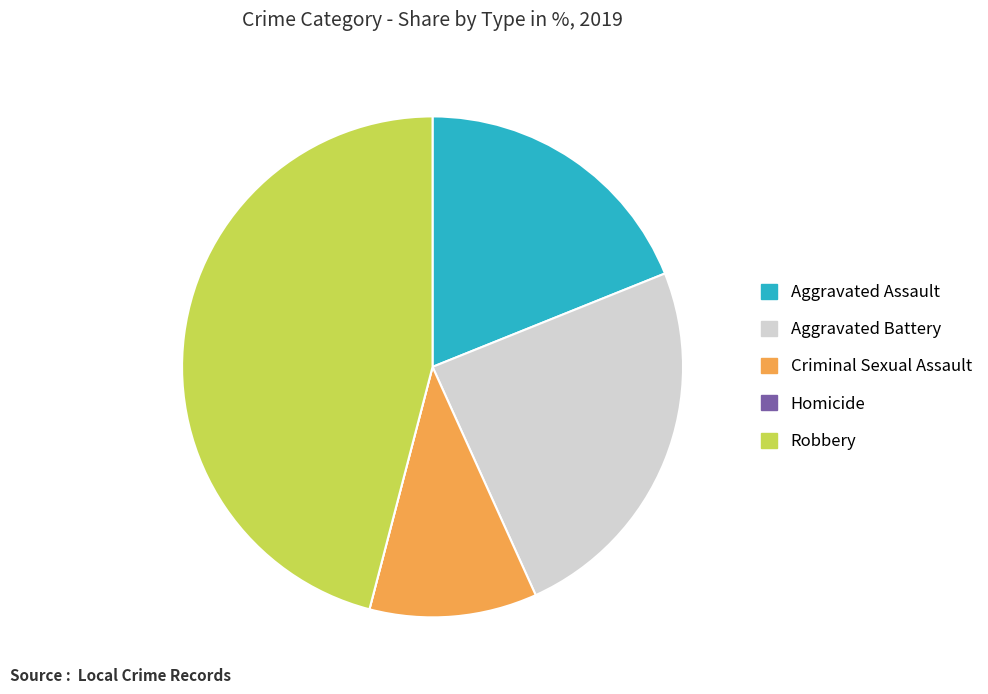

Which slice is the largest?

Robbery